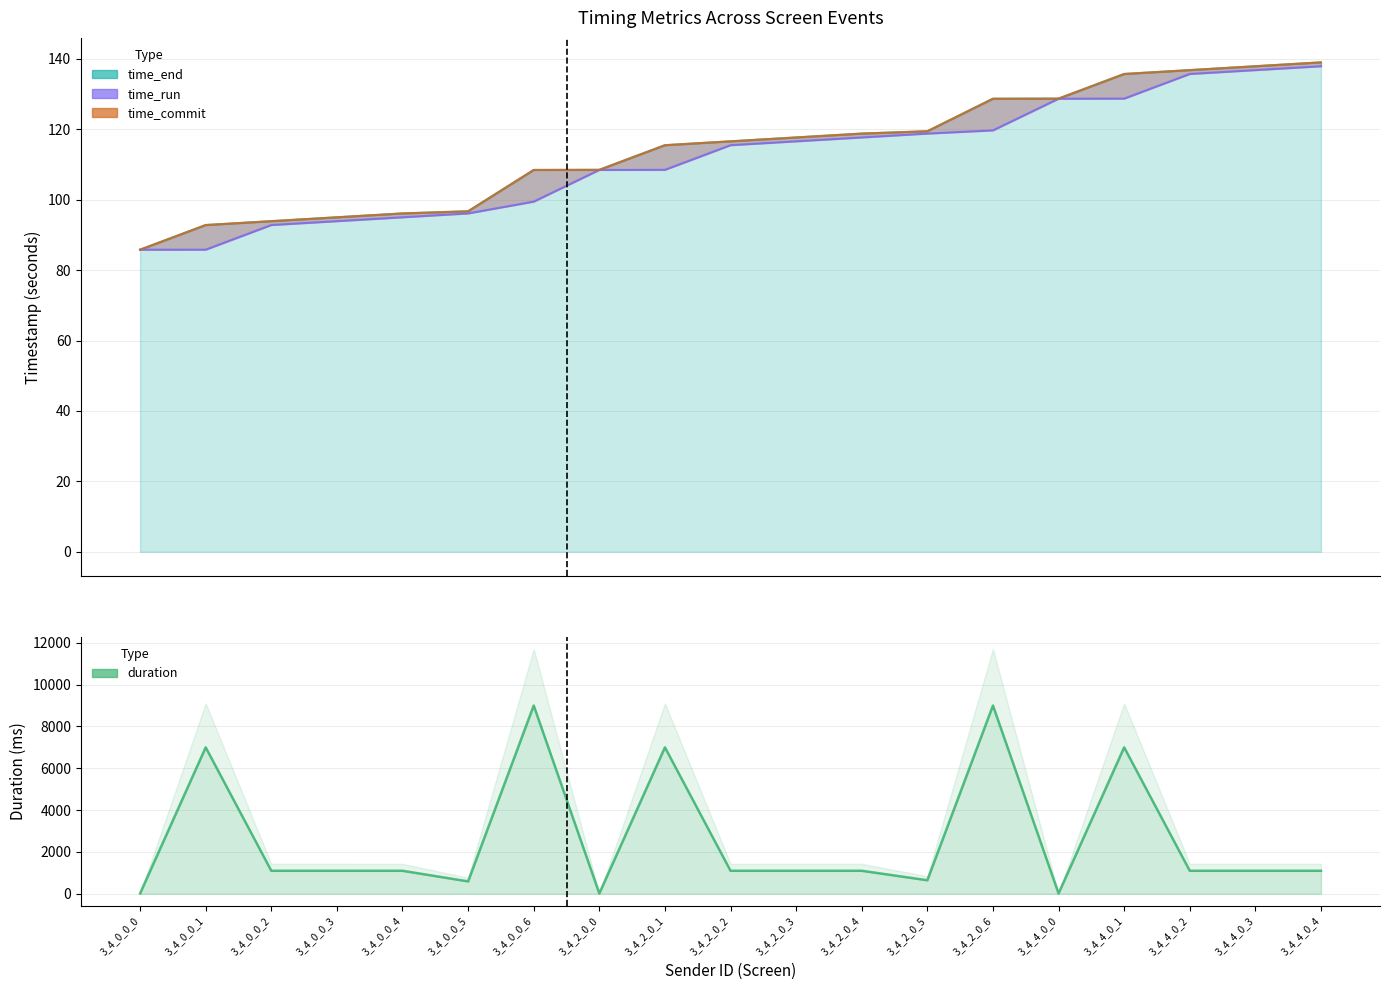

At which category does duration reach its first local peak?

3_4_0_0_1